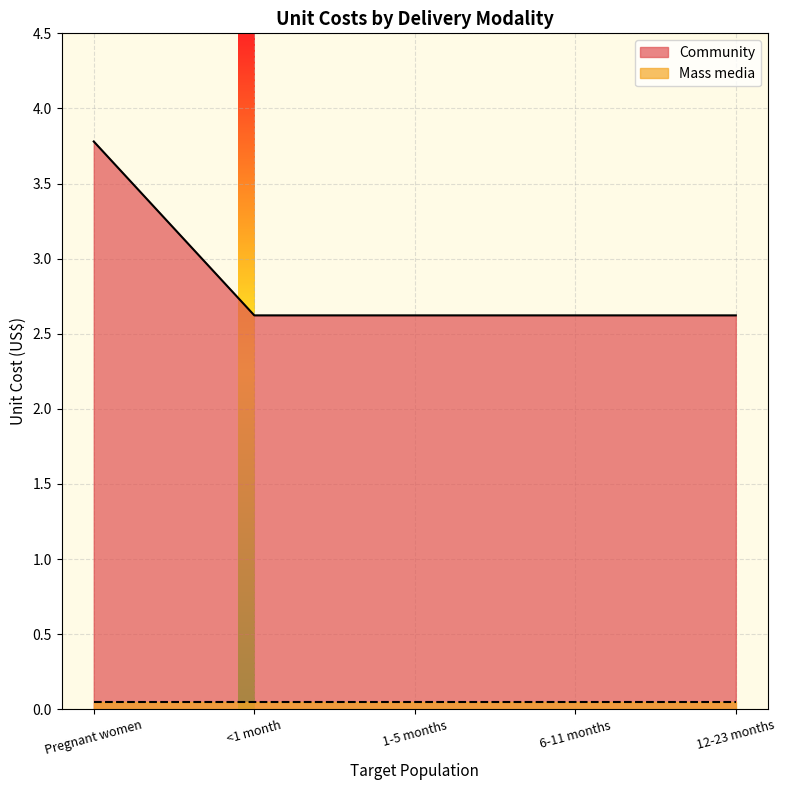

List the labels in order of value, largest first.

Pregnant women, <1 month, 1-5 months, 6-11 months, 12-23 months